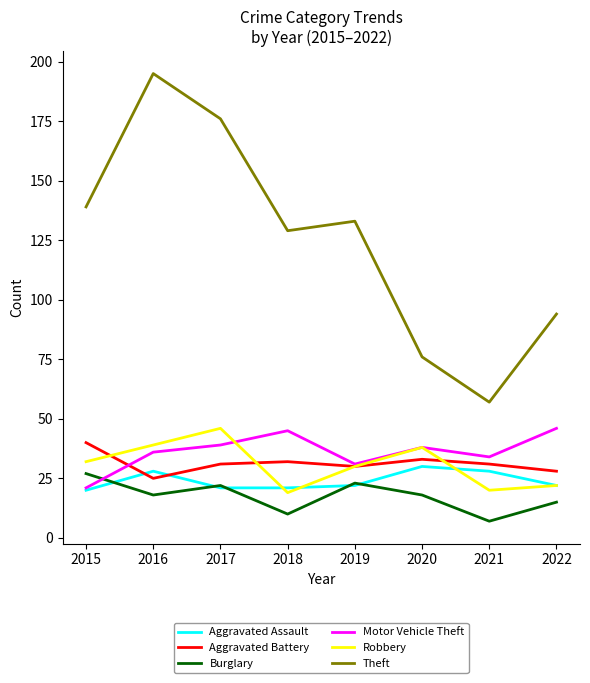

What is the sum of the Aggravated Battery values at 2017 and 2021?

62